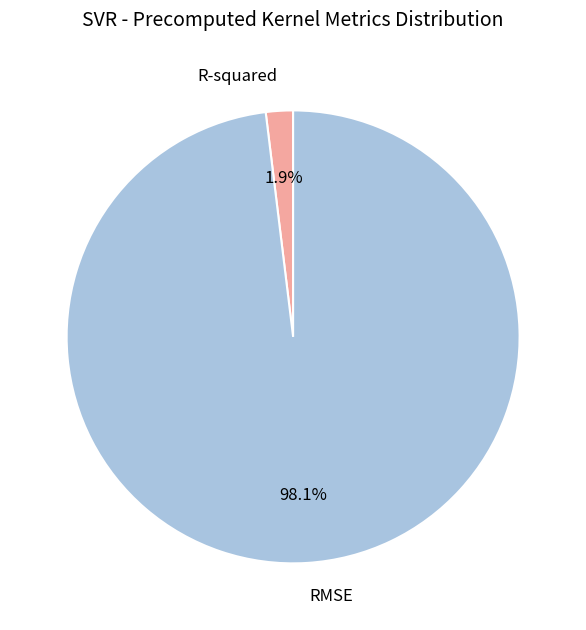

Which category has the biggest portion of the pie?

RMSE